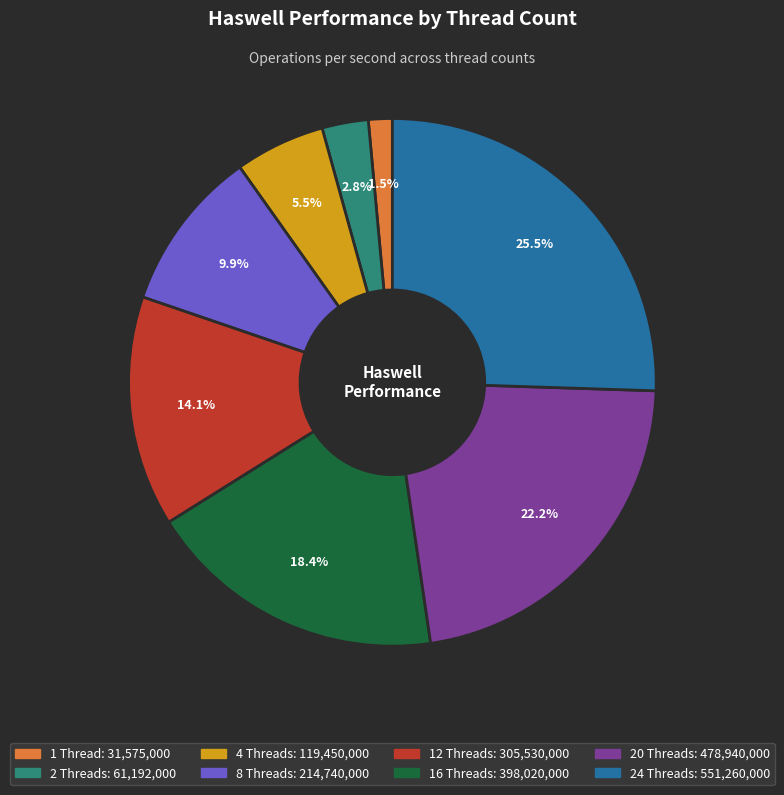

Is there a majority slice in this chart?

No